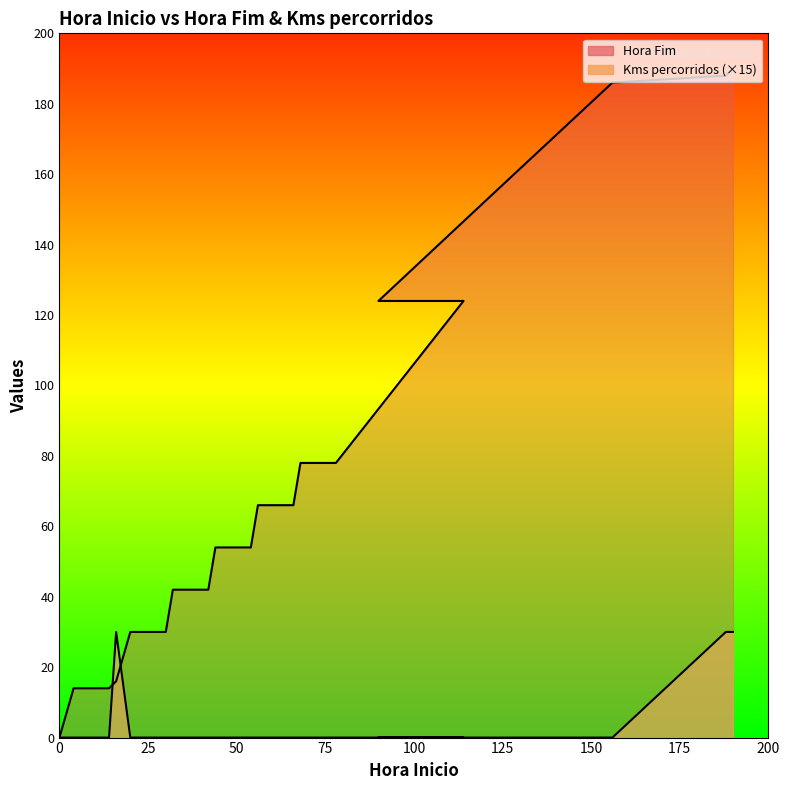

What is the label of the 12th point from the left?

66